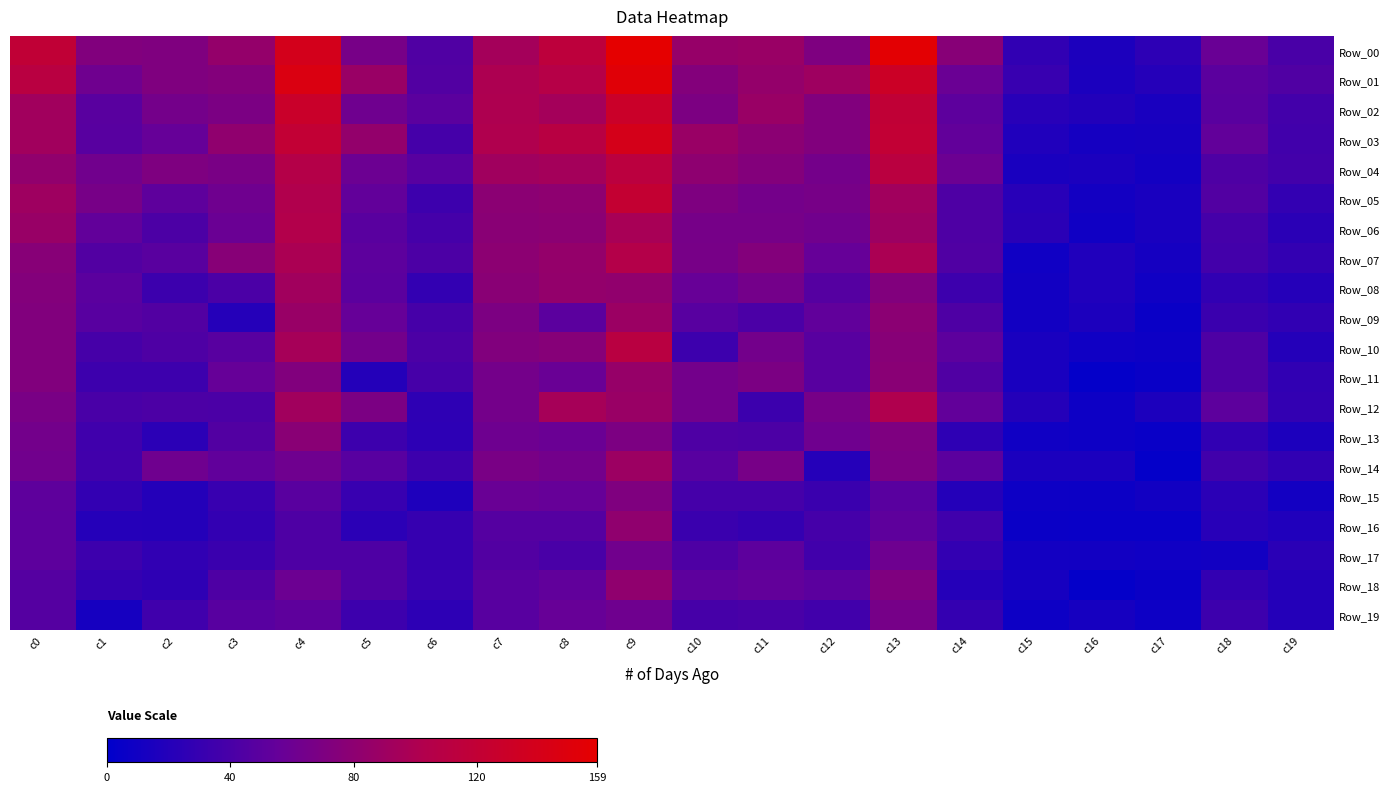

Between c2 and c13, which series saw the biggest shift?

Row_00